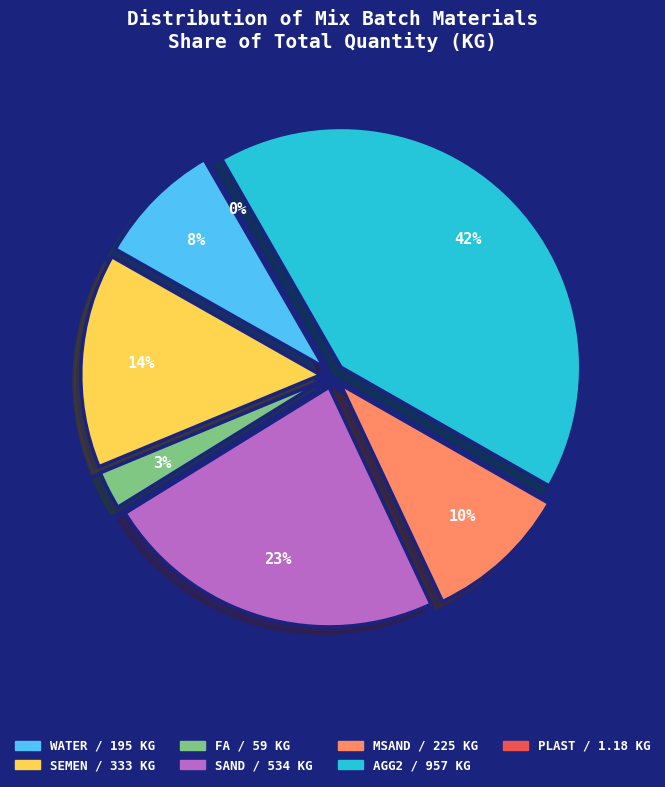

To the nearest percent, what portion does FA represent?

3%